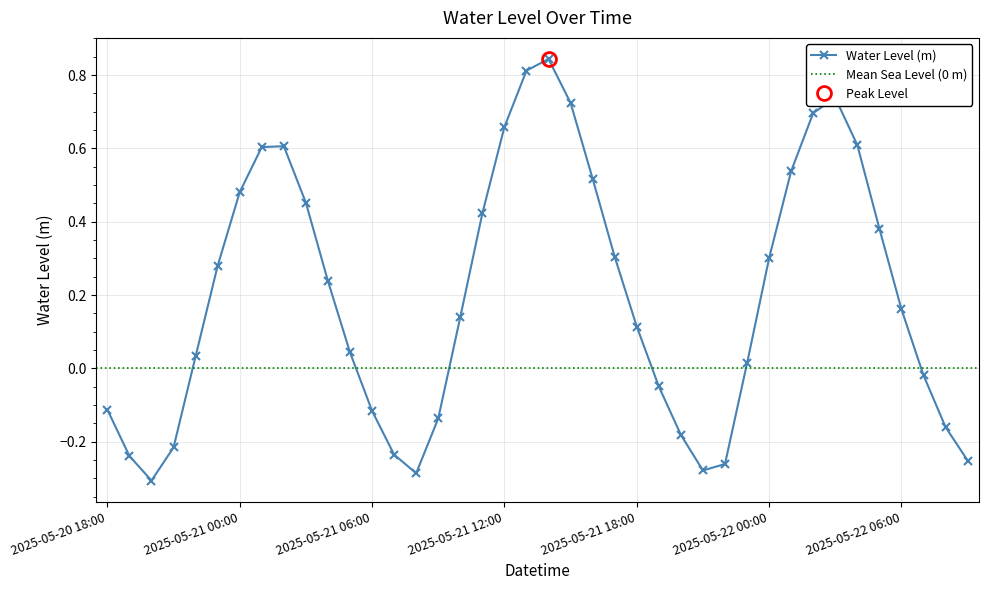

True or false: the data shows 0.1 at 2025-05-21 05:00.

False